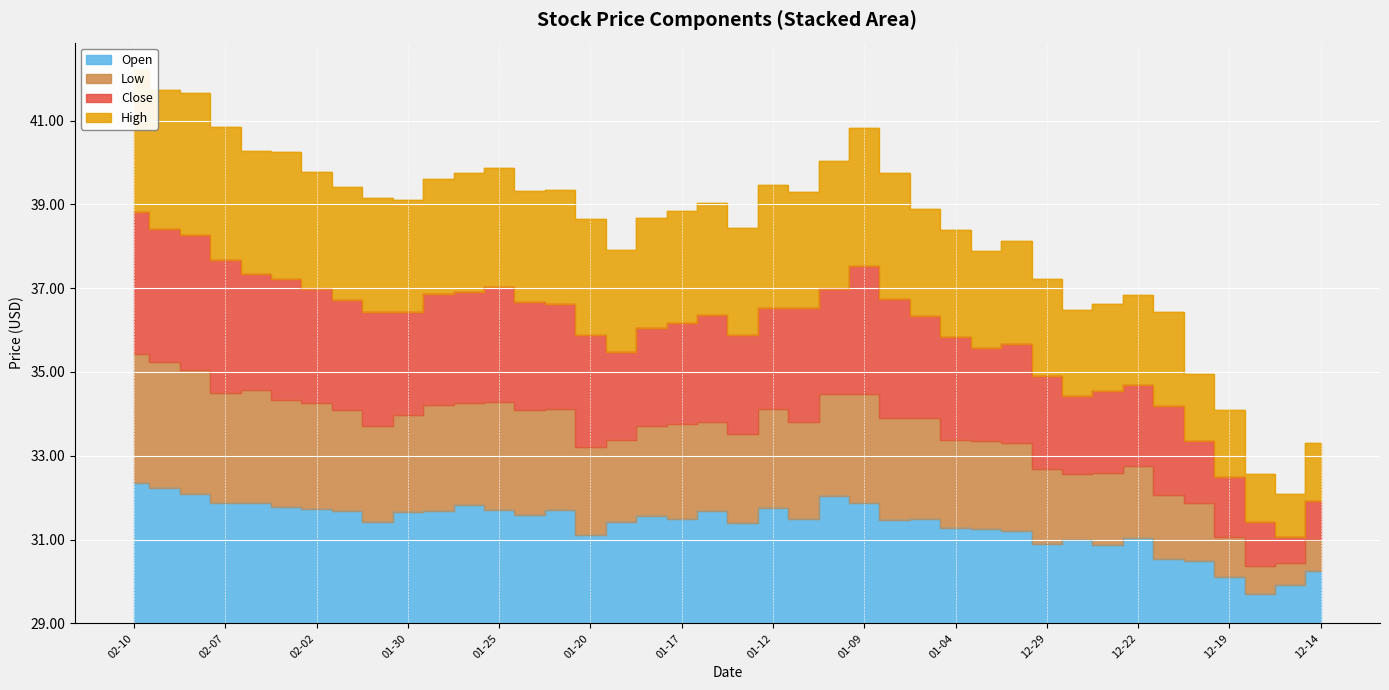

True or false: Open and High cross at least once.

False